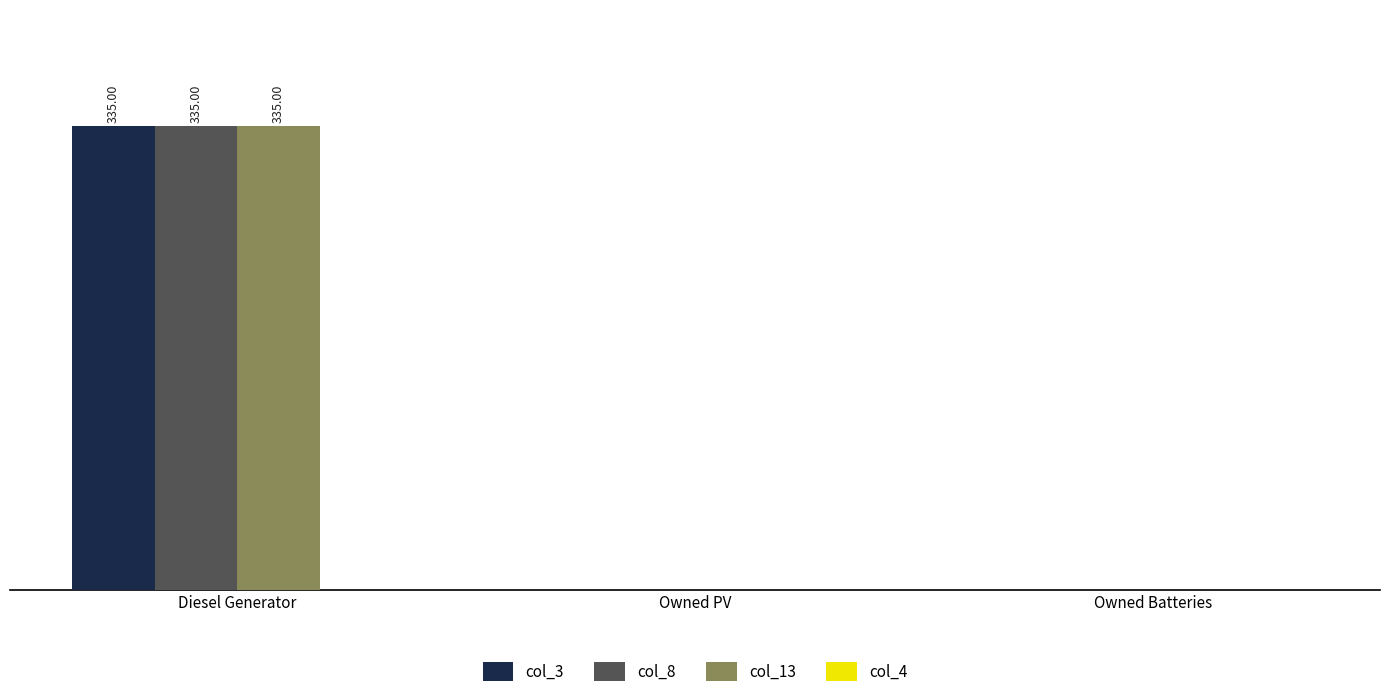

Reading right to left, transcribe all the data shown in this chart.

col_3: 0	0	335
col_8: 0	0	335
col_13: 0	0	335
col_4: 0	0	0